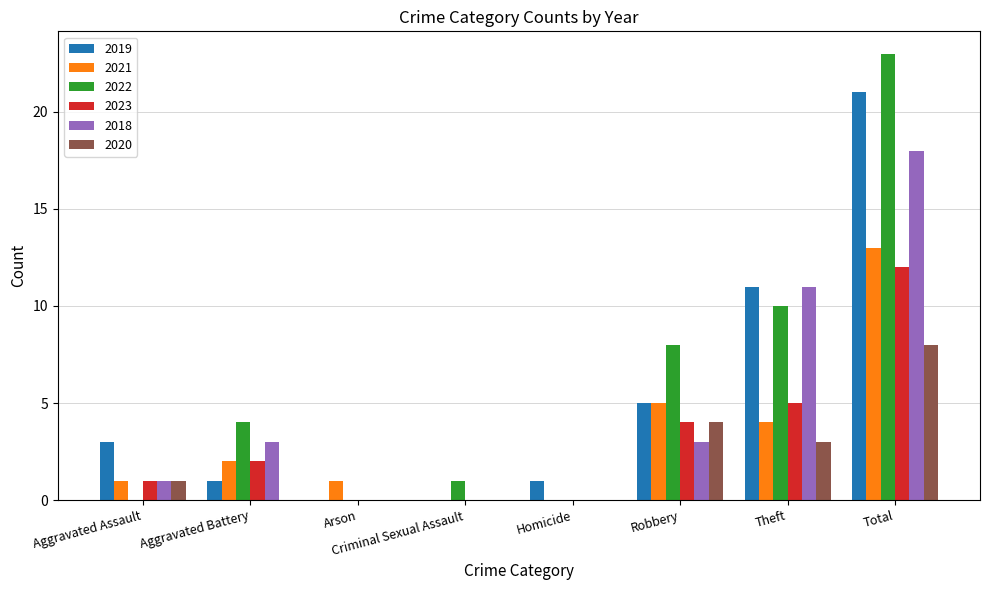

True or false: 2019 has a value of 2 at Aggravated Assault.

False